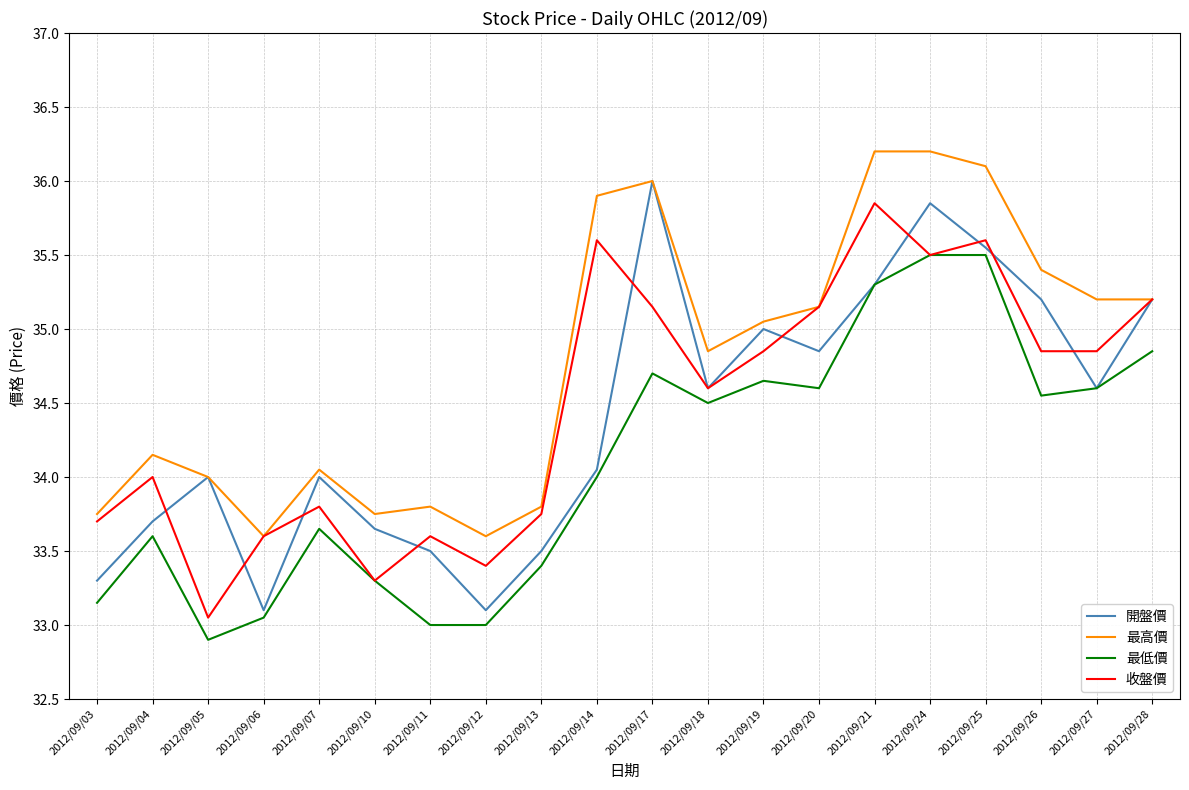

Is the value of 開盤價 at 2012/09/20 greater than the value of 最高價 at 2012/09/07?

Yes